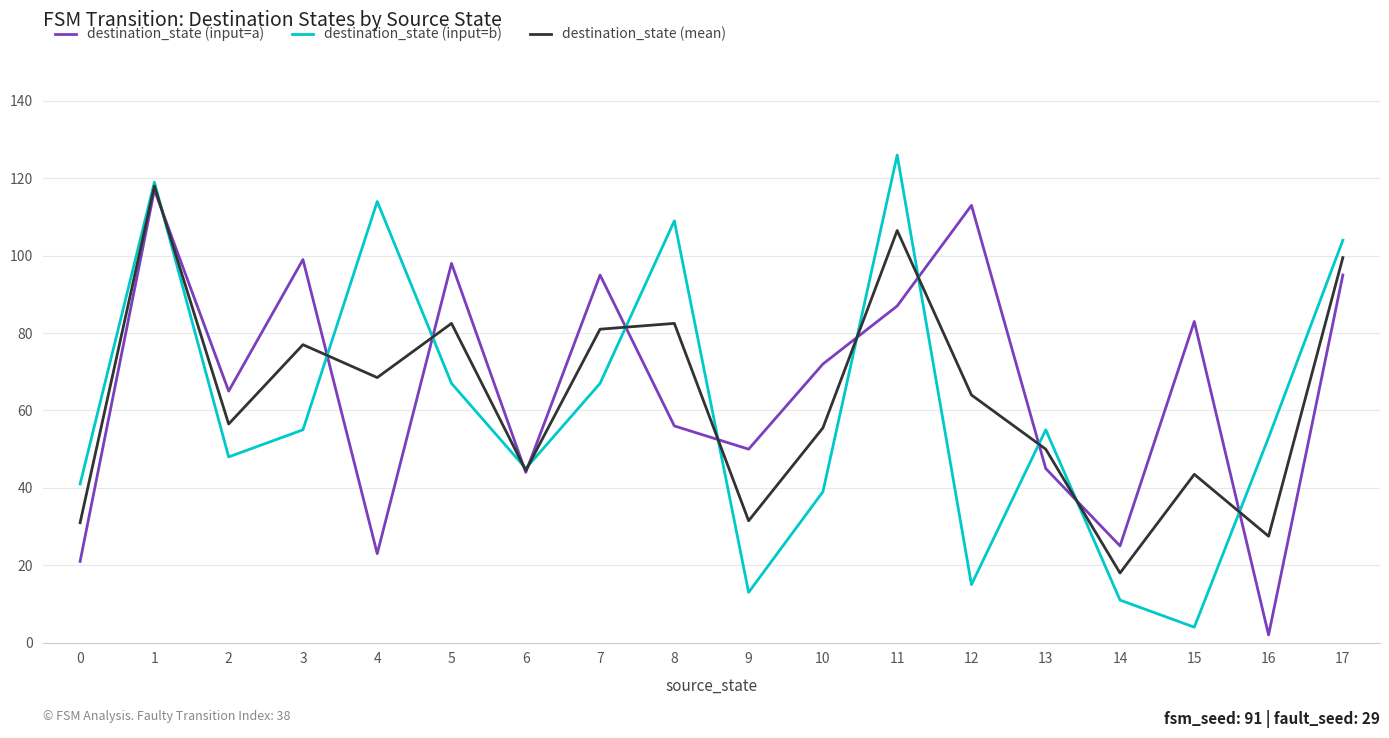

True or false: destination_state (mean) has more than 1 interior local peaks.

True